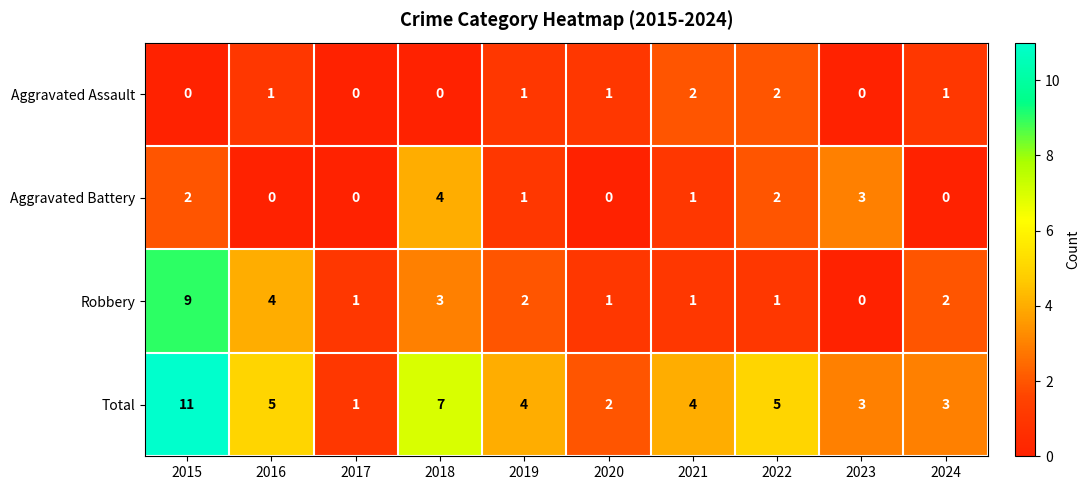

Which series has the largest range (max minus min)?

Total